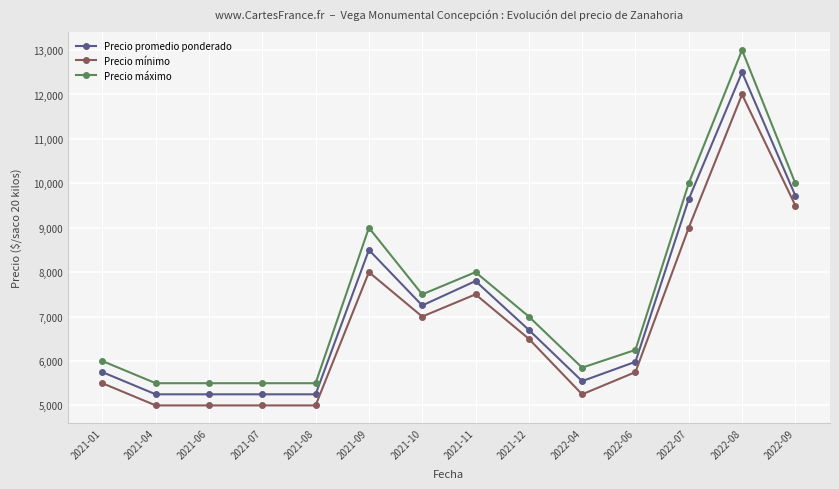

True or false: Precio promedio ponderado and Precio máximo cross at least once.

False